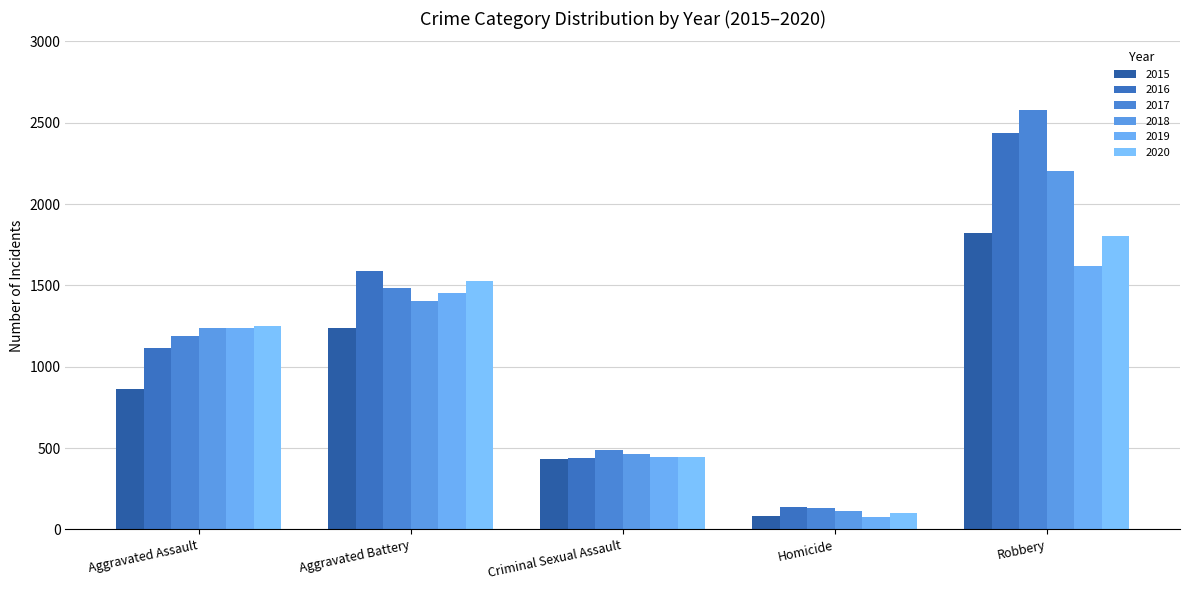

Count the number of data series in this chart.

6